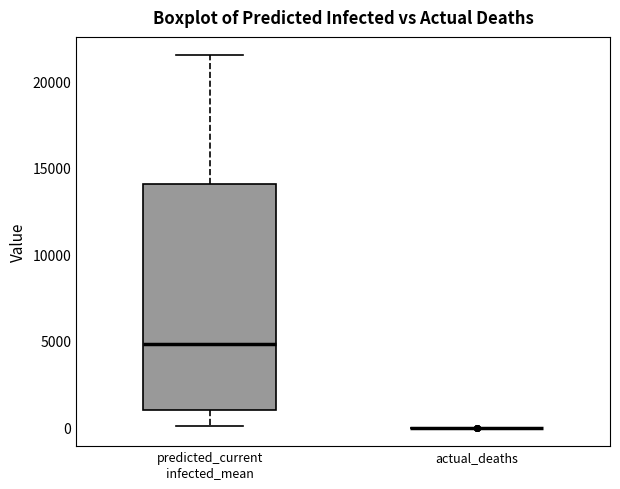

Which box is the tallest, from its lower edge to its upper edge?

predicted_current infected_mean